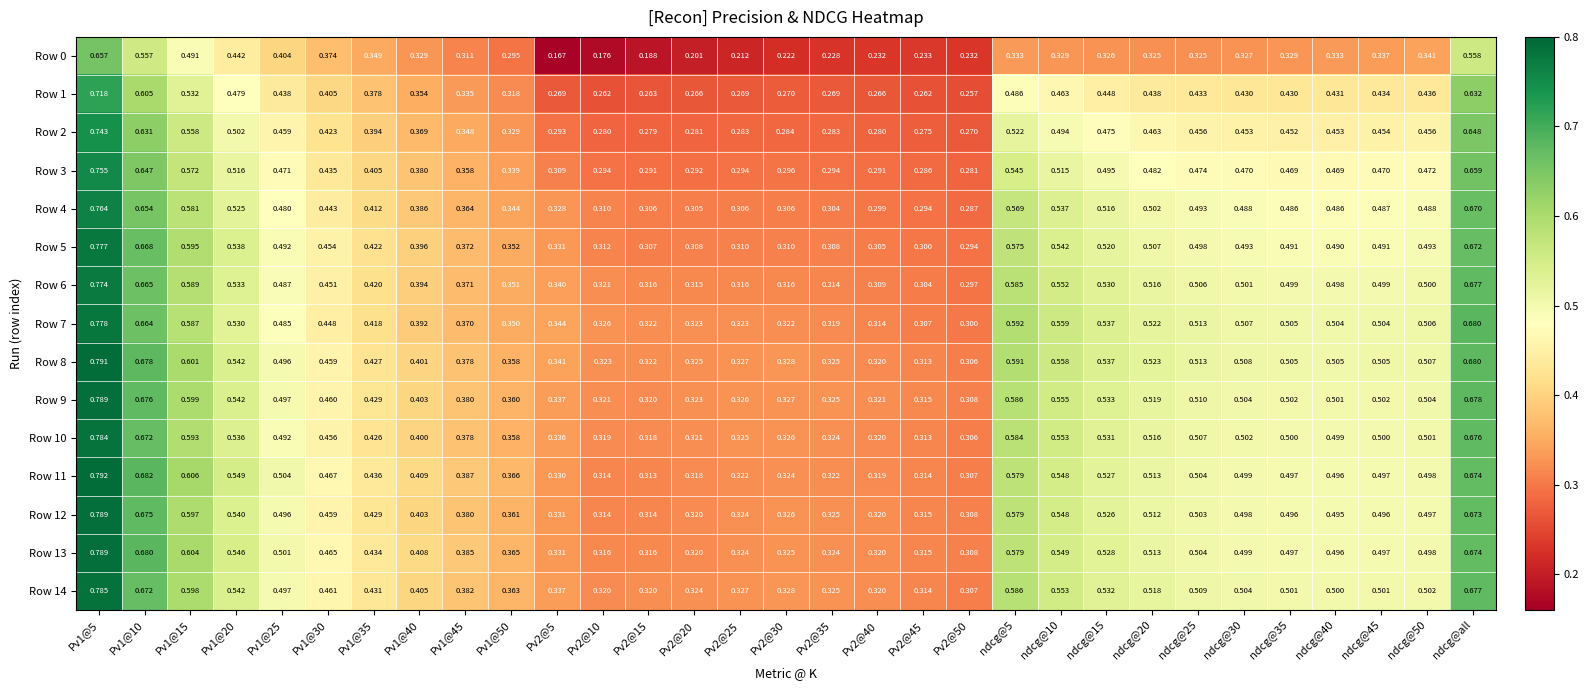

At which category does the chart reach its peak across all series?

Pv1@5